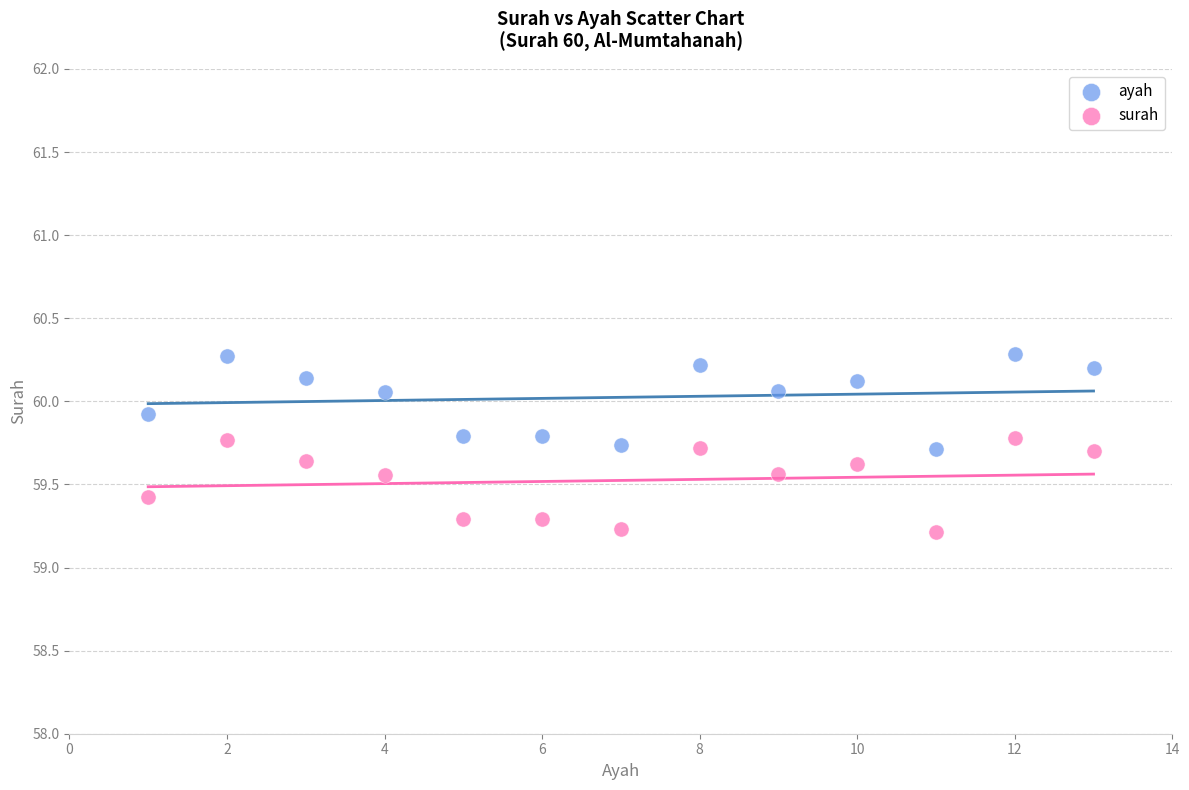

Which series reaches the maximum Y coordinate?

ayah